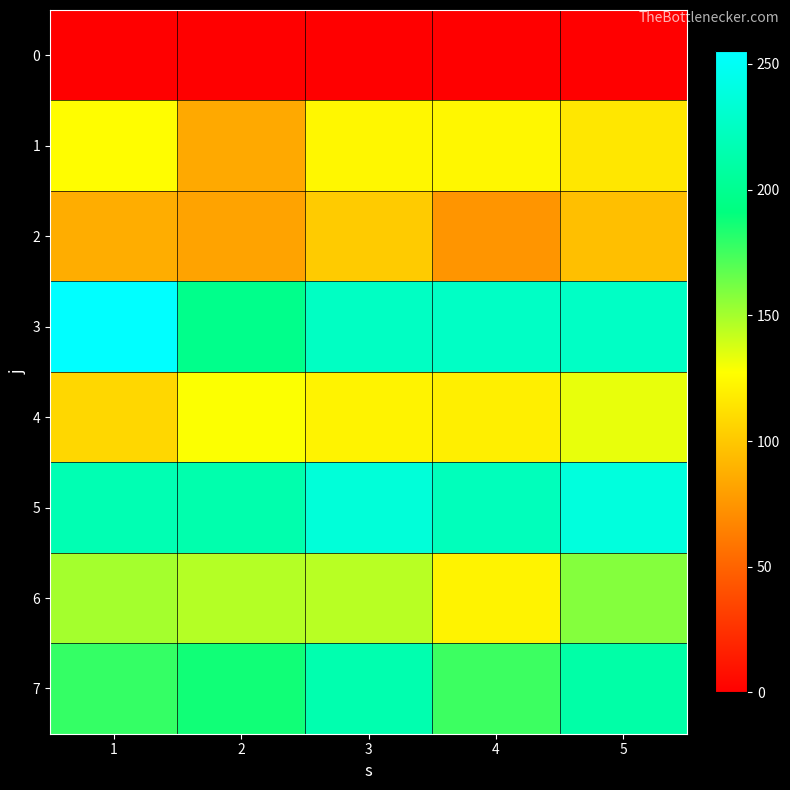

Rank the series by their maximum value, from highest to lowest.

3, 5, 7, 6, 4, 1, 2, 0